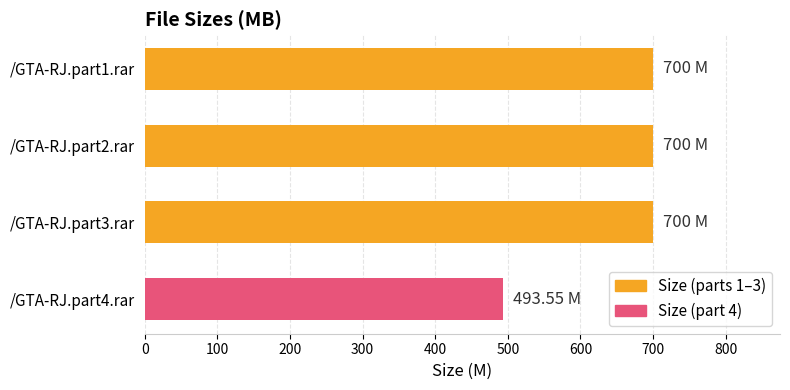

Approximately how many times larger is the value at /GTA-RJ.part3.rar compared to /GTA-RJ.part2.rar?

1.0